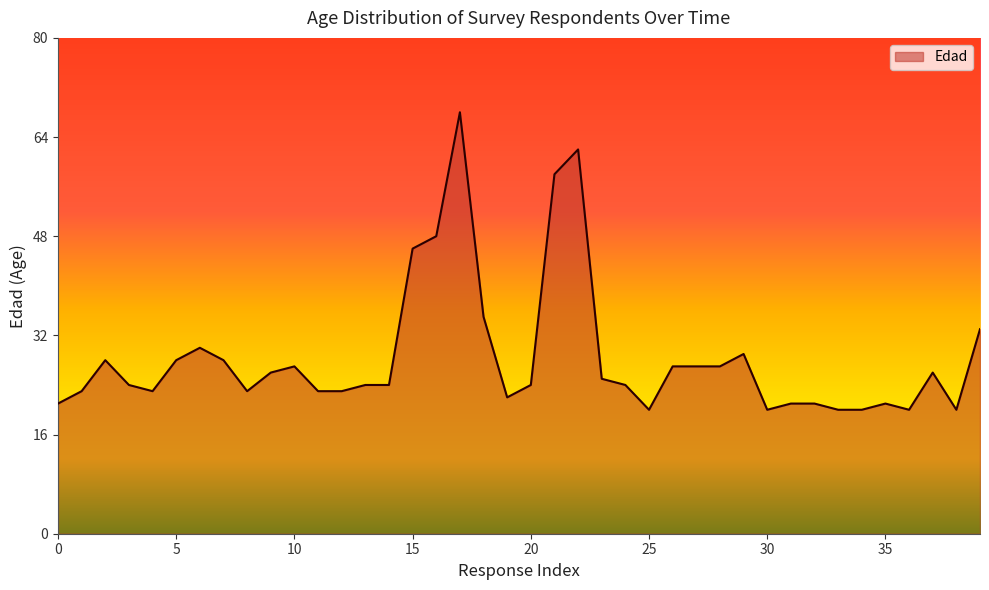

What is the difference between the maximum and minimum values?

48